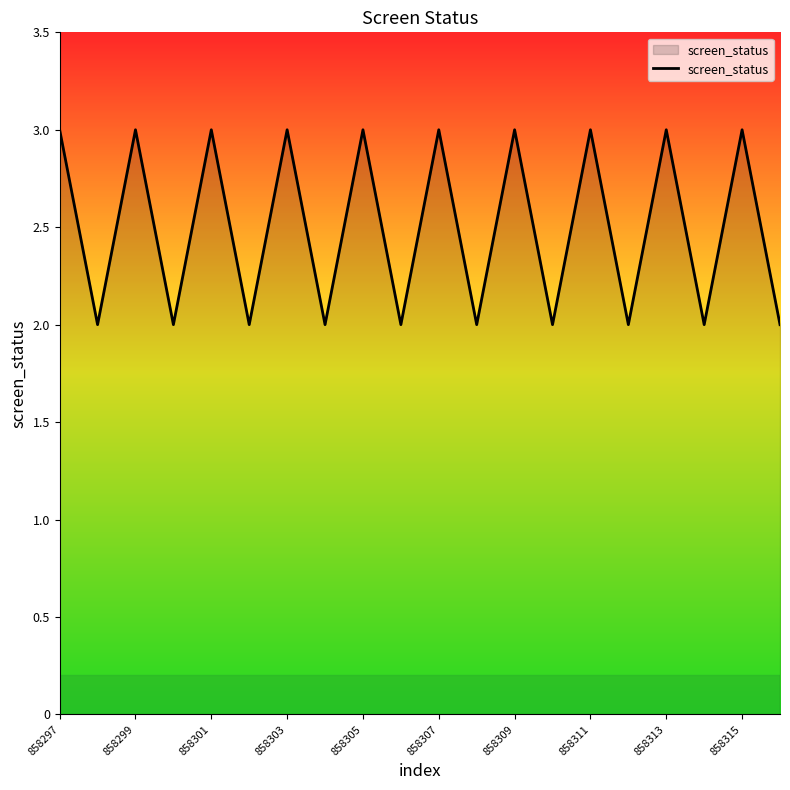

What is the maximum value shown in the chart?

3